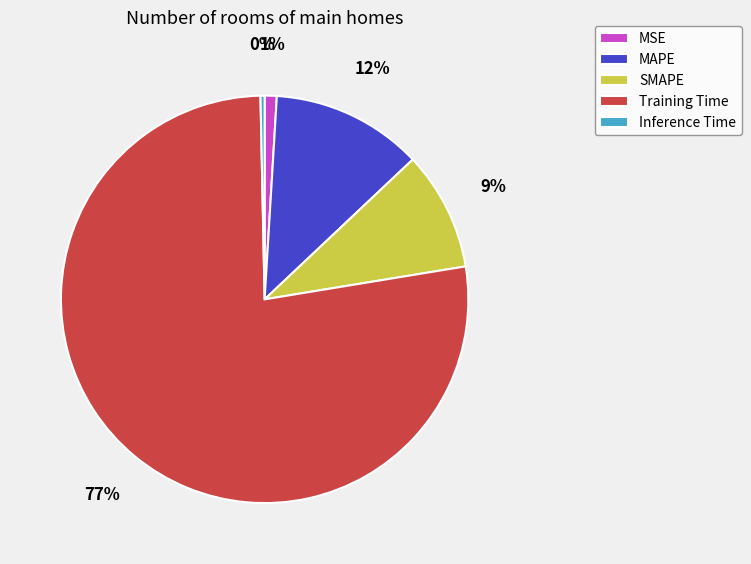

Count the number of slices in the pie.

5